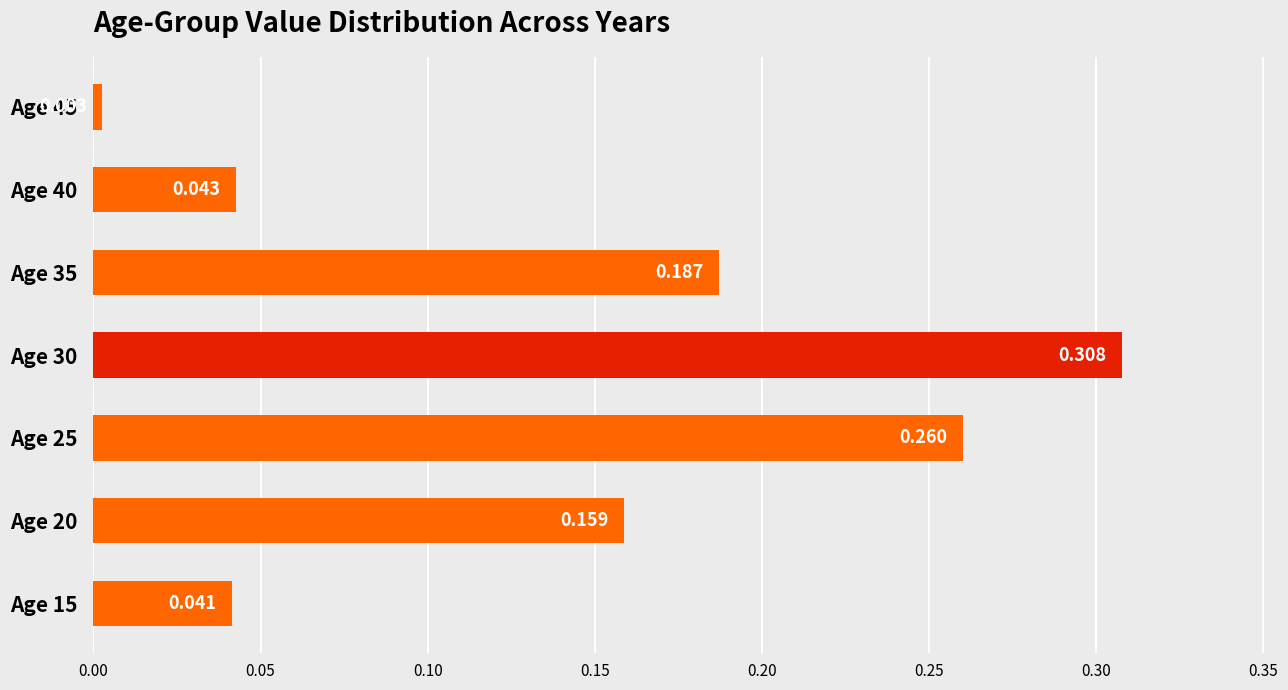

At which category does the chart reach its peak across all series?

Age 30